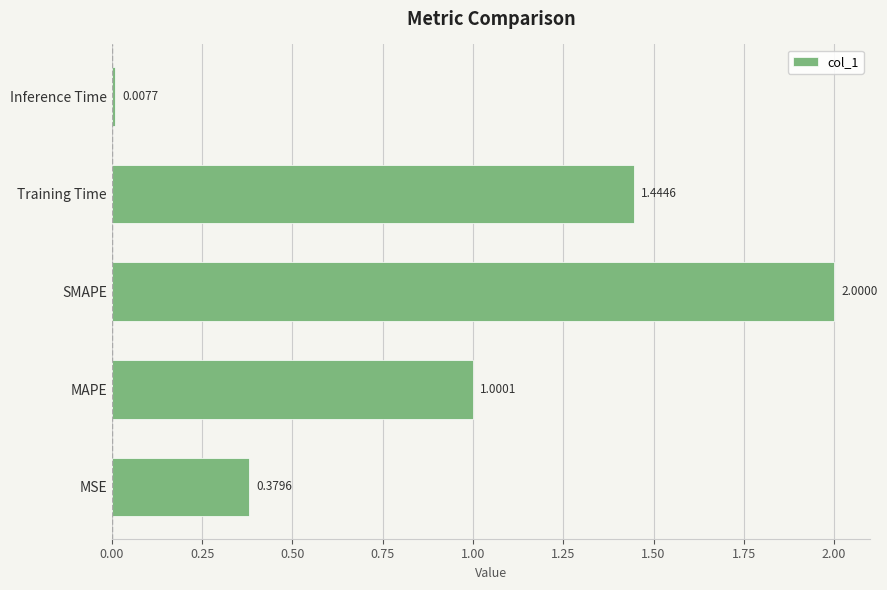

What is the average value?

1.0